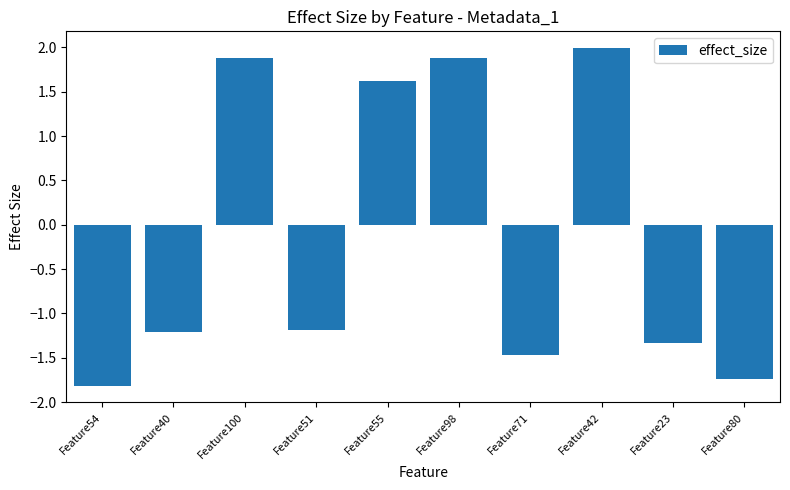

What is the change in value from Feature40 to Feature42?

+3.2